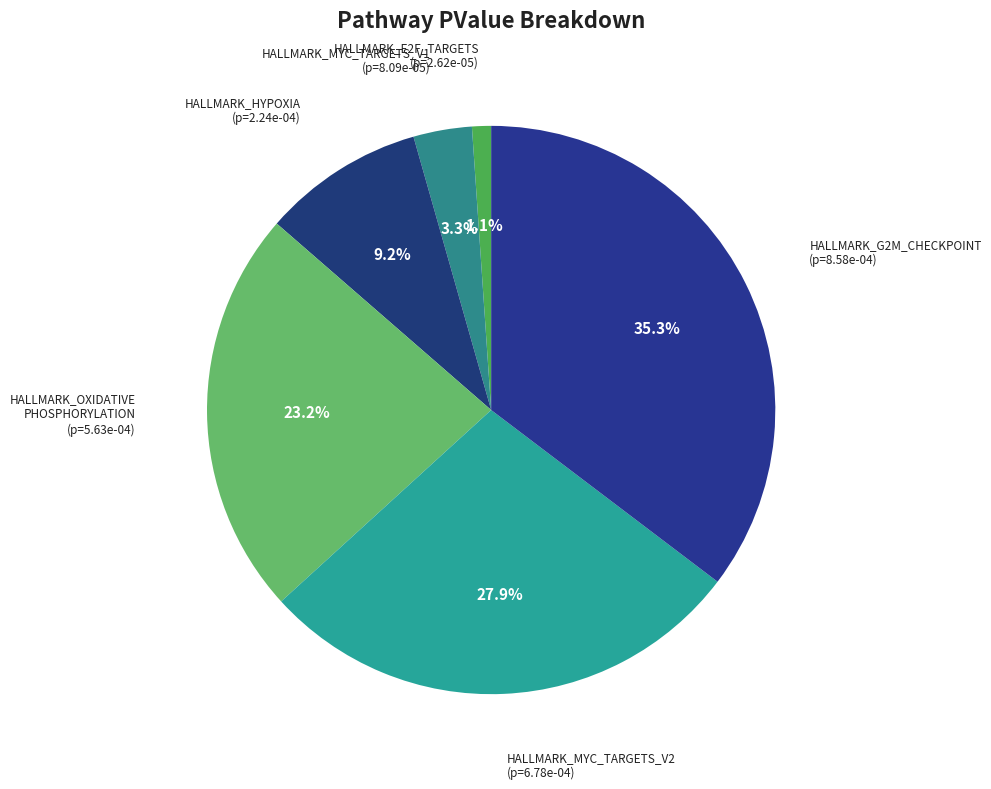

Is it true that HALLMARK_G2M_CHECKPOINT is 50% of the pie?

False